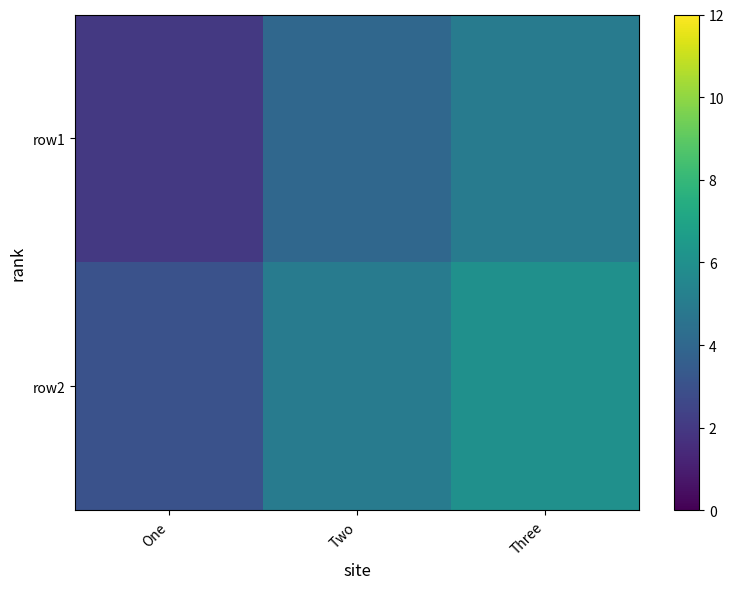

What is the spread (max minus min) of values at Three?

1